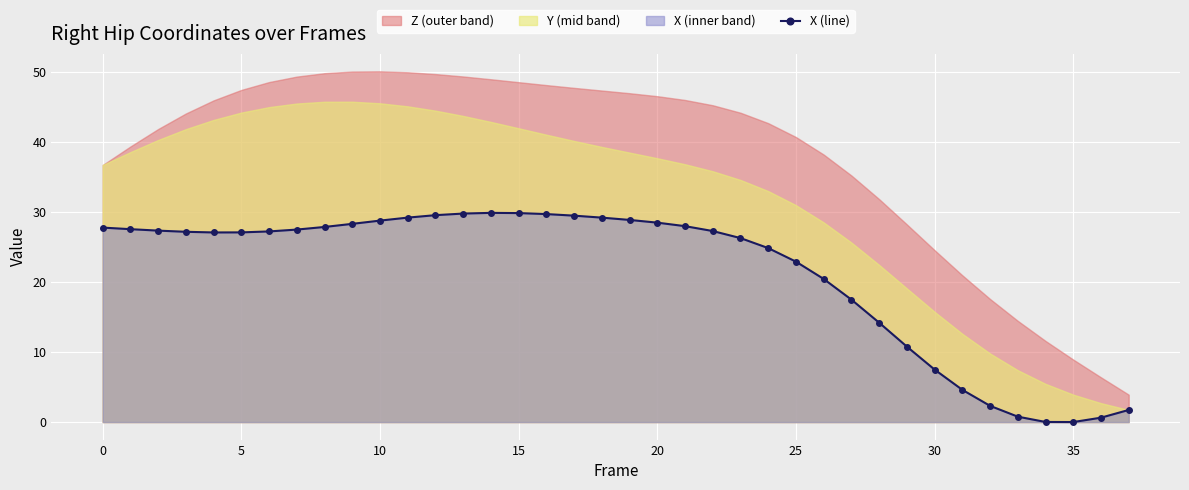

How many points are higher than both their immediate neighbors (excluding endpoints)?

1